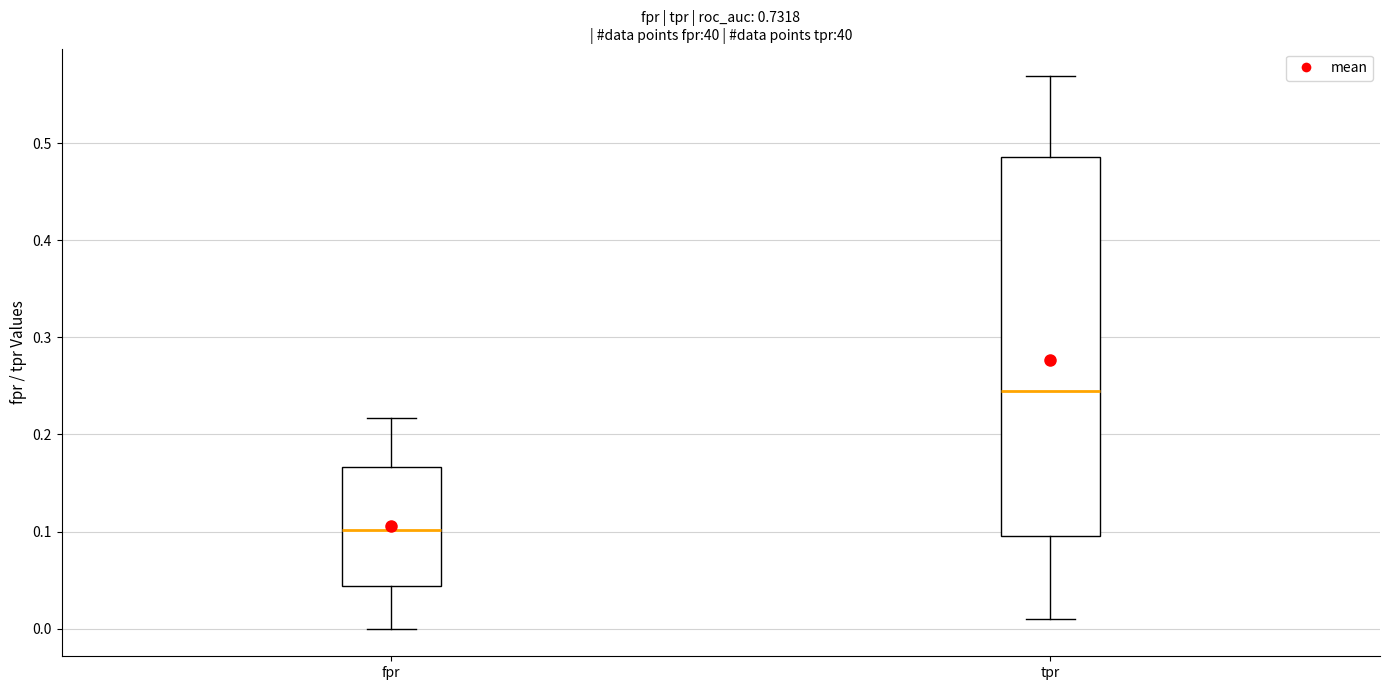

Where is the upper edge of the box for tpr on the y-axis? The values are not printed on the chart, so give them approximately, as read against the axis.

0.49